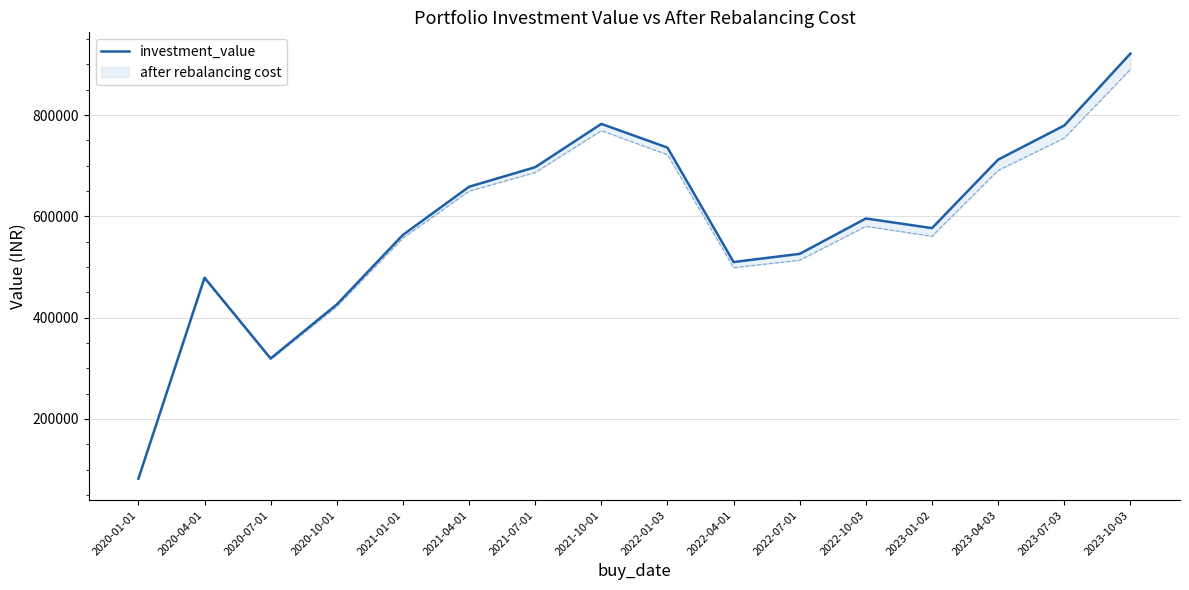

Is it true that the value at 2020-04-01 is 478781.5?

True